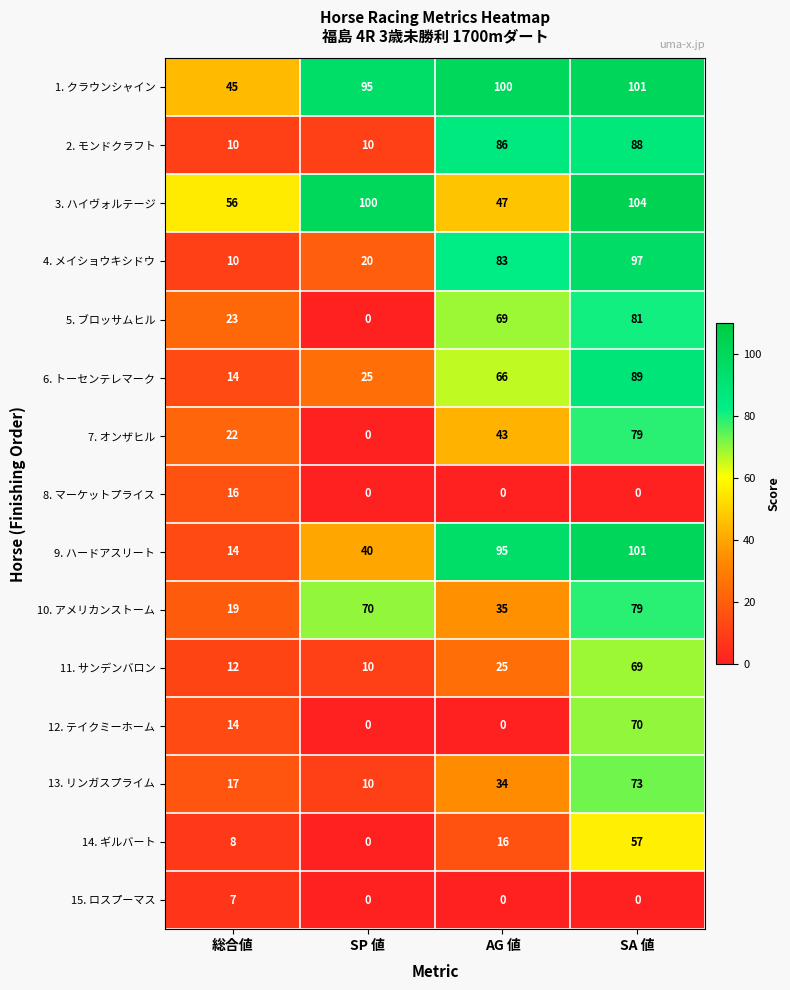

What is the greatest value displayed?

104